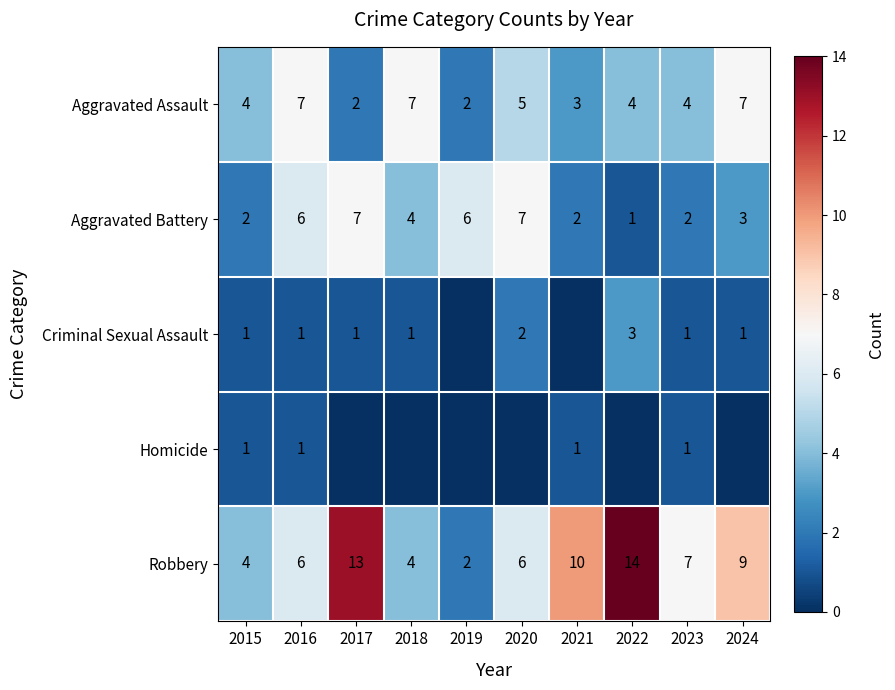

What is the difference between the highest and lowest values at 2018?

7